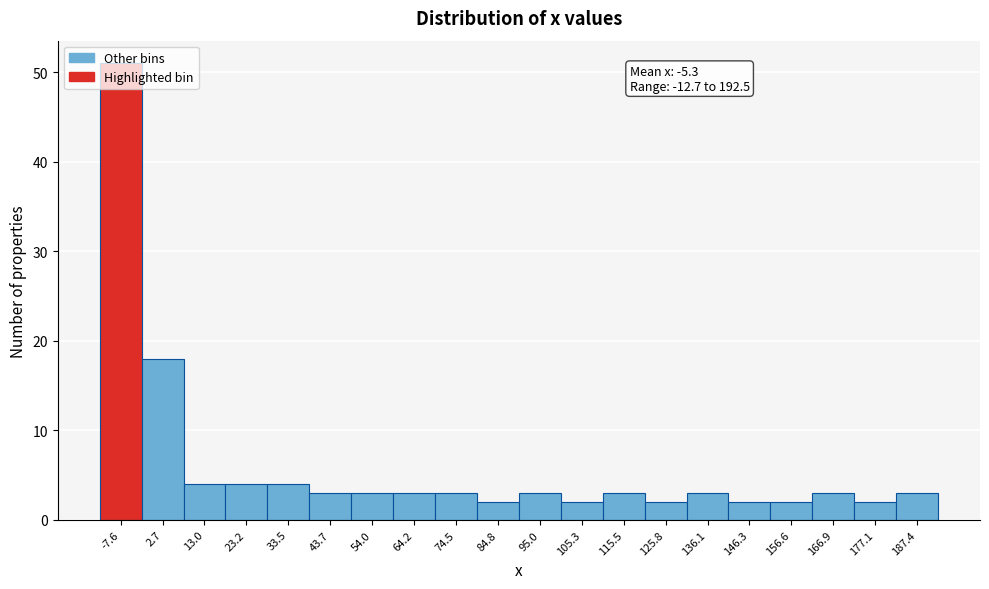

Which range on the x-axis has the tallest bar?

-12 to -2